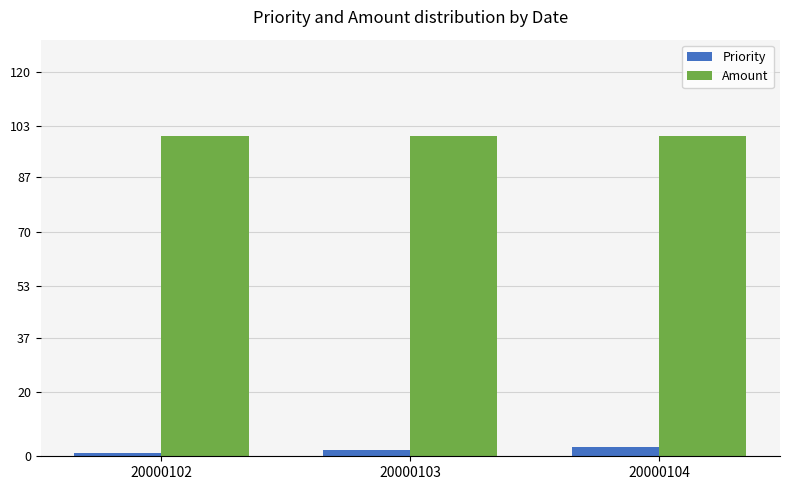

Reading right to left, list all the values displayed in this chart.

Priority: 3	2	1
Amount: 100	100	100